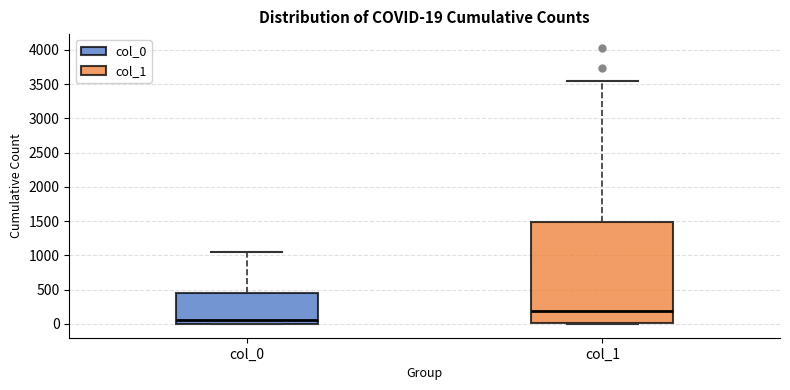

Comparing the boxes themselves (not the whiskers), which one is the tallest?

col_1